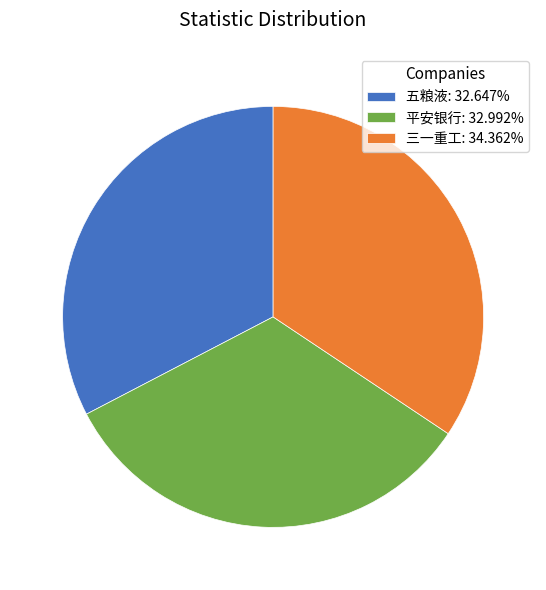

Does any single category account for the majority?

No